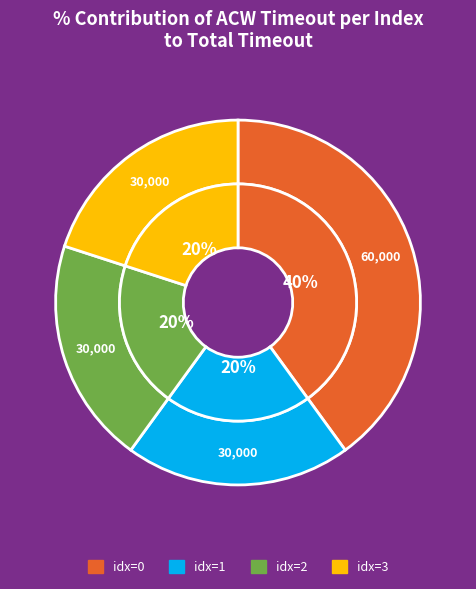

What portion of the pie excludes 0?

60.0%